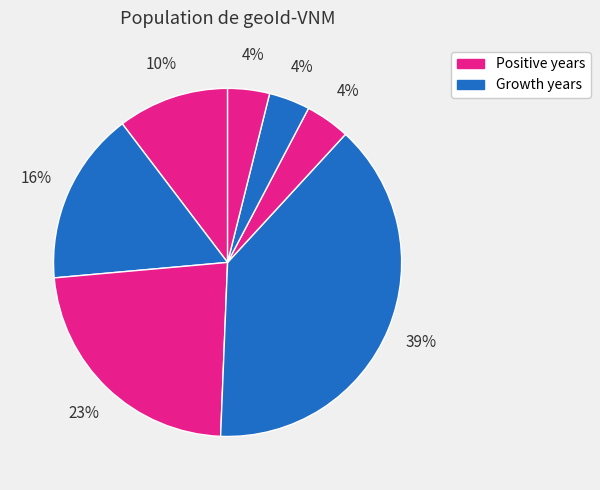

Rank the categories by value from lowest to highest.

2019, 2021, 2018, 2010, 2015, 2016, 2017